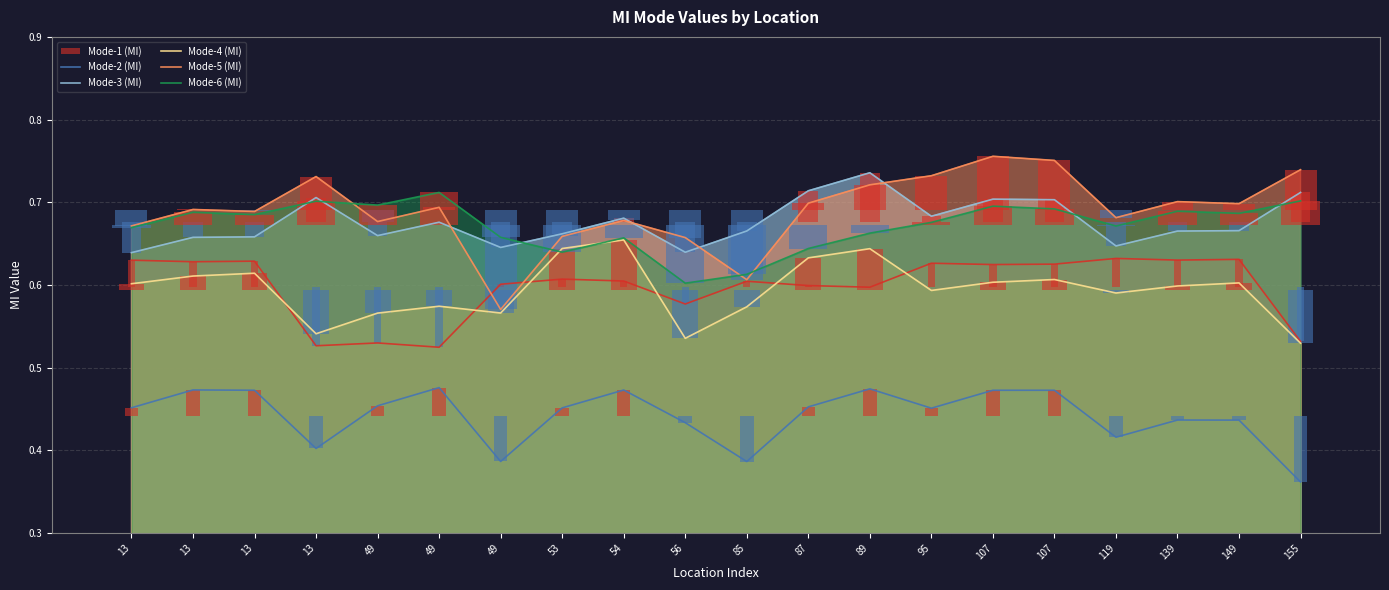

What is the average value of the Mode-1 (MI) series?

0.6